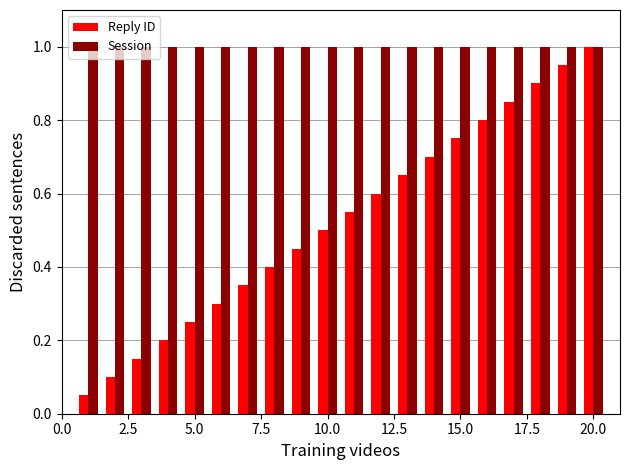

Which series has the widest spread of values?

Reply ID